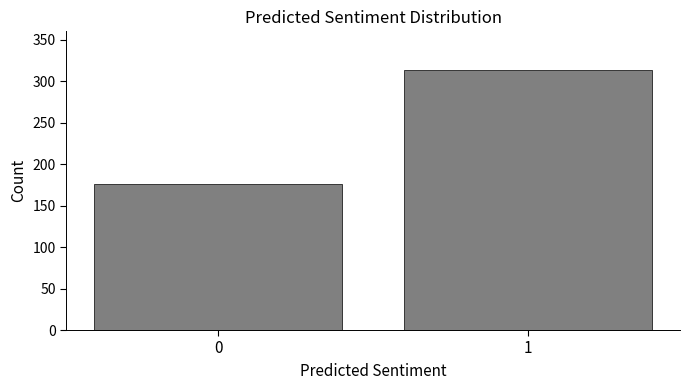

Reading left to right, extract all data points from this chart.

176	313